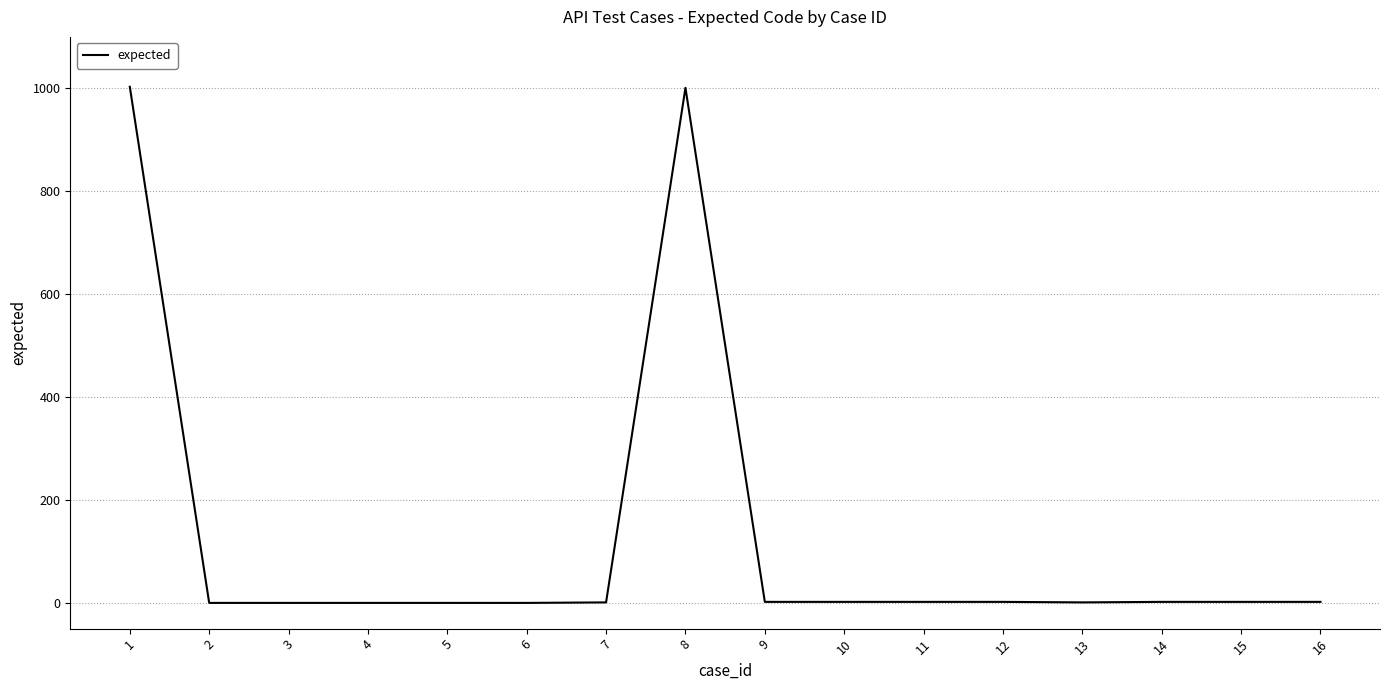

Is it true that the value at 4 is 439?

False